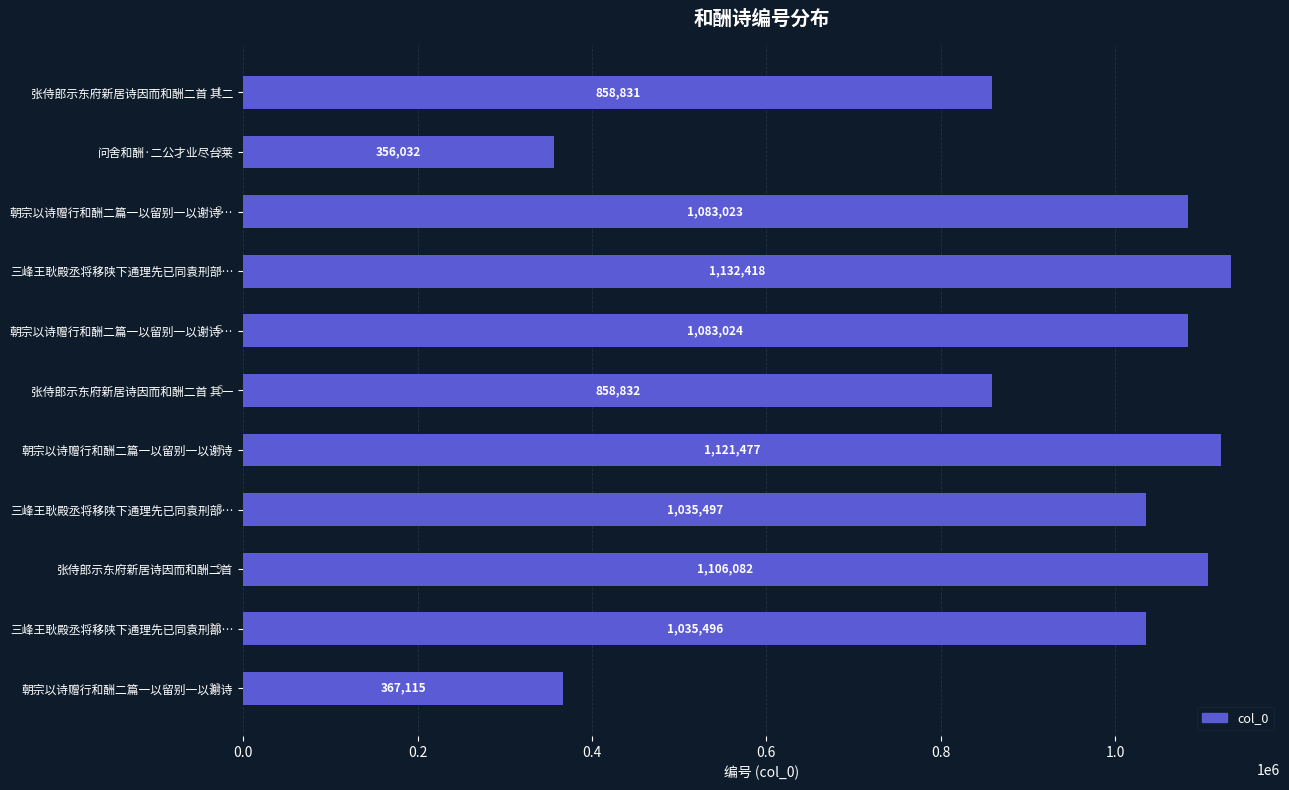

How many bars are there in total?

11